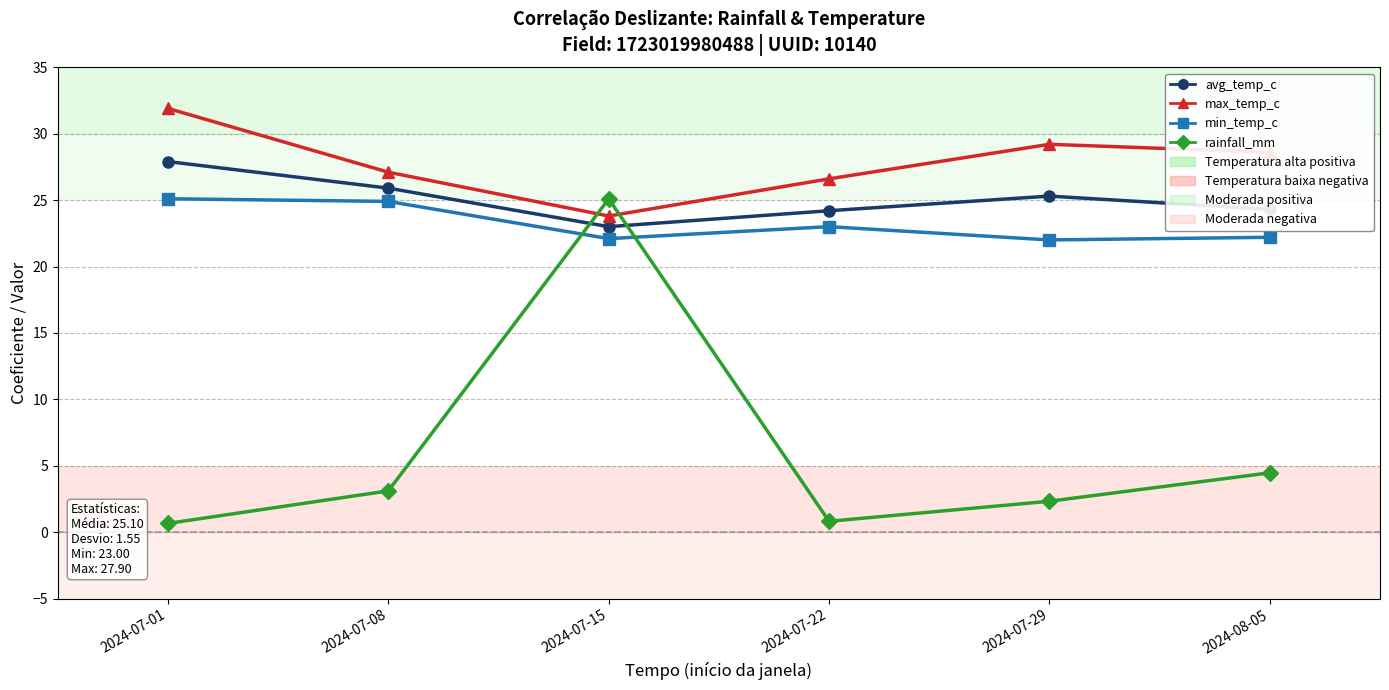

What are all the series names shown in the legend?

avg_temp_c, max_temp_c, min_temp_c, rainfall_mm